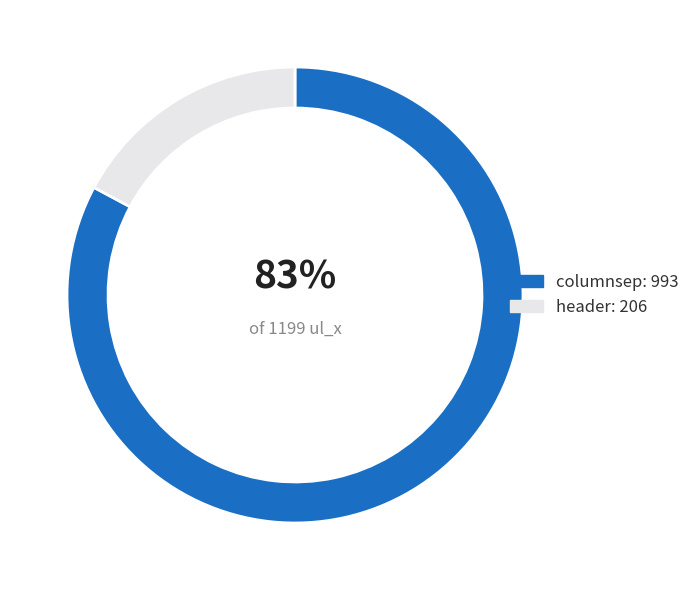

How many slices are in this pie chart?

2